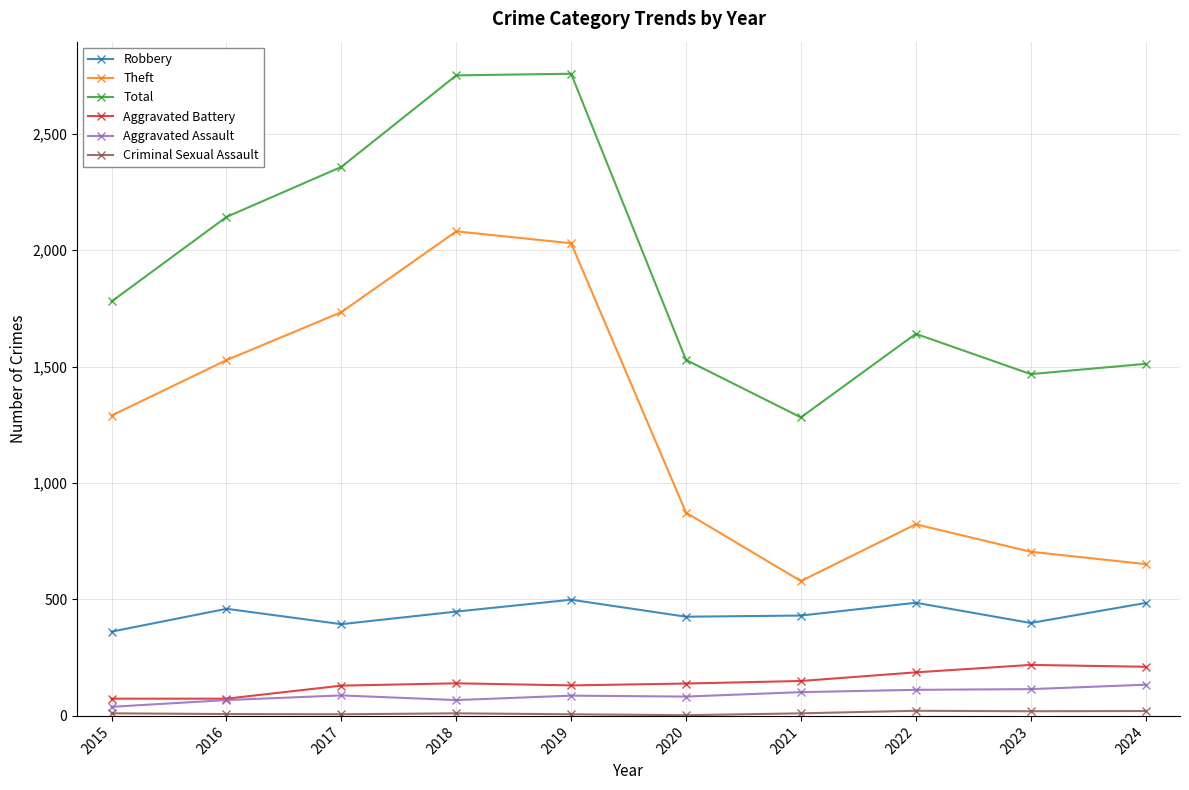

Is the value of Robbery at 2024 greater than the value of Aggravated Battery at 2018?

Yes